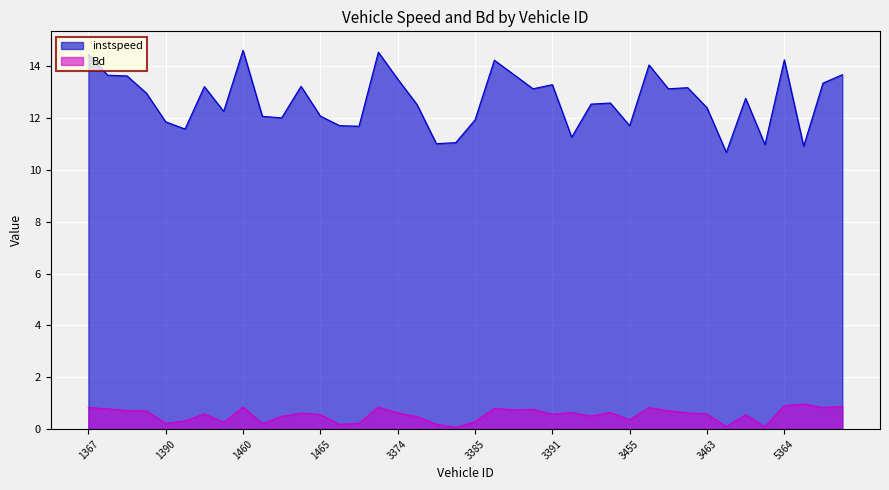

Reading left to right, list all the values displayed in this chart.

instspeed: 14.5	13.6	13.6	13.0	11.8	11.6	13.2	12.3	14.6	12.1	12.0	13.2	12.1	11.7	11.7	14.5	13.5	12.5	11.0	11.0	11.9	14.2	13.7	13.1	13.3	11.3	12.5	12.6	11.7	14.0	13.1	13.2	12.4	10.7	12.8	11.0	14.2	10.9	13.3	13.7
Bd: 0.8	0.8	0.7	0.7	0.2	0.3	0.6	0.3	0.8	0.2	0.5	0.6	0.6	0.2	0.2	0.8	0.6	0.5	0.2	0.1	0.3	0.8	0.7	0.8	0.6	0.6	0.5	0.6	0.4	0.8	0.7	0.6	0.6	0.1	0.6	0.1	0.9	1.0	0.8	0.9